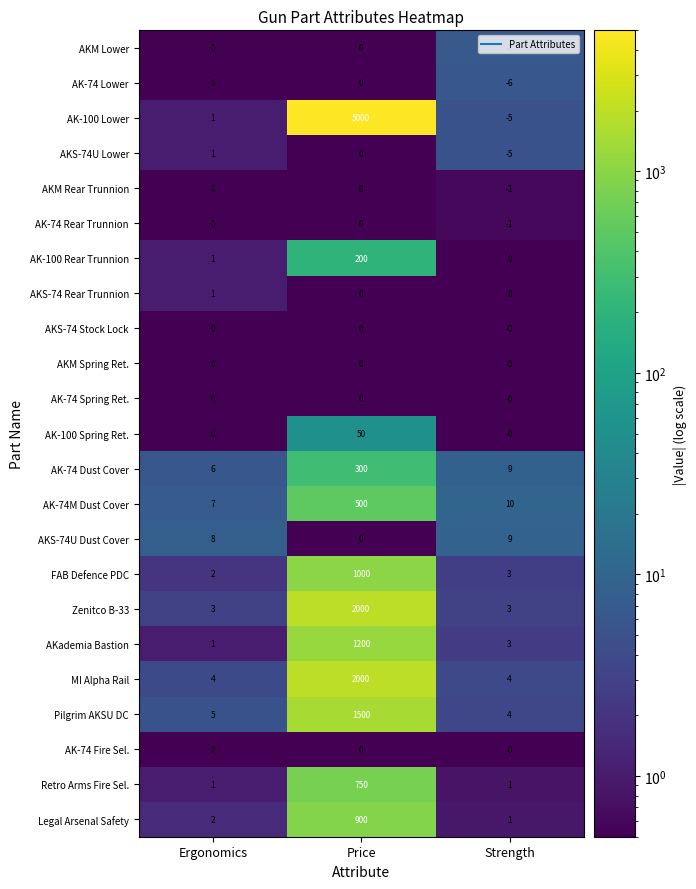

What is the average value of the AKademia Bastion series?

401